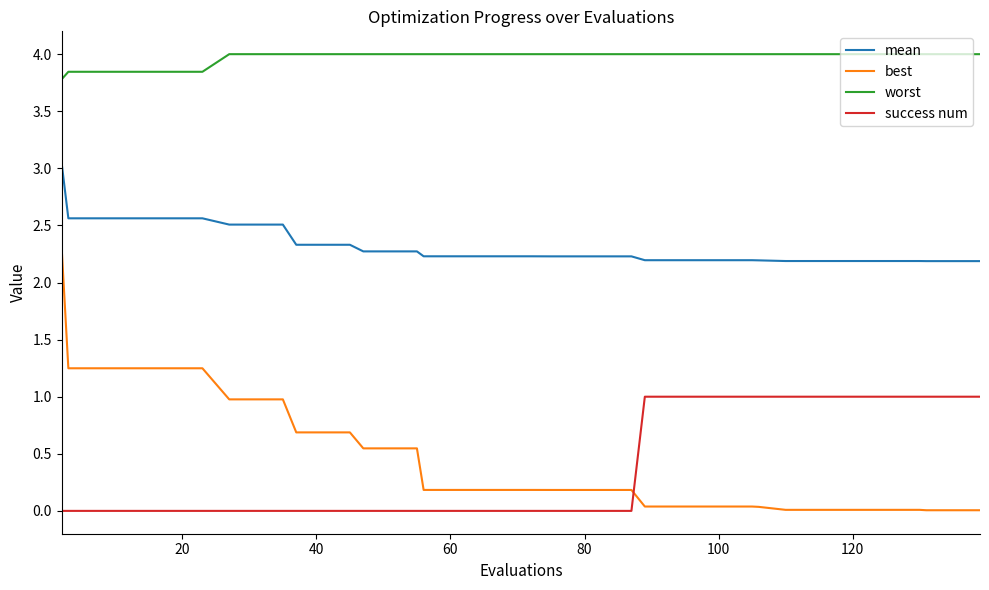

What is the difference between the maximum and second lowest values in the worst series?

0.2